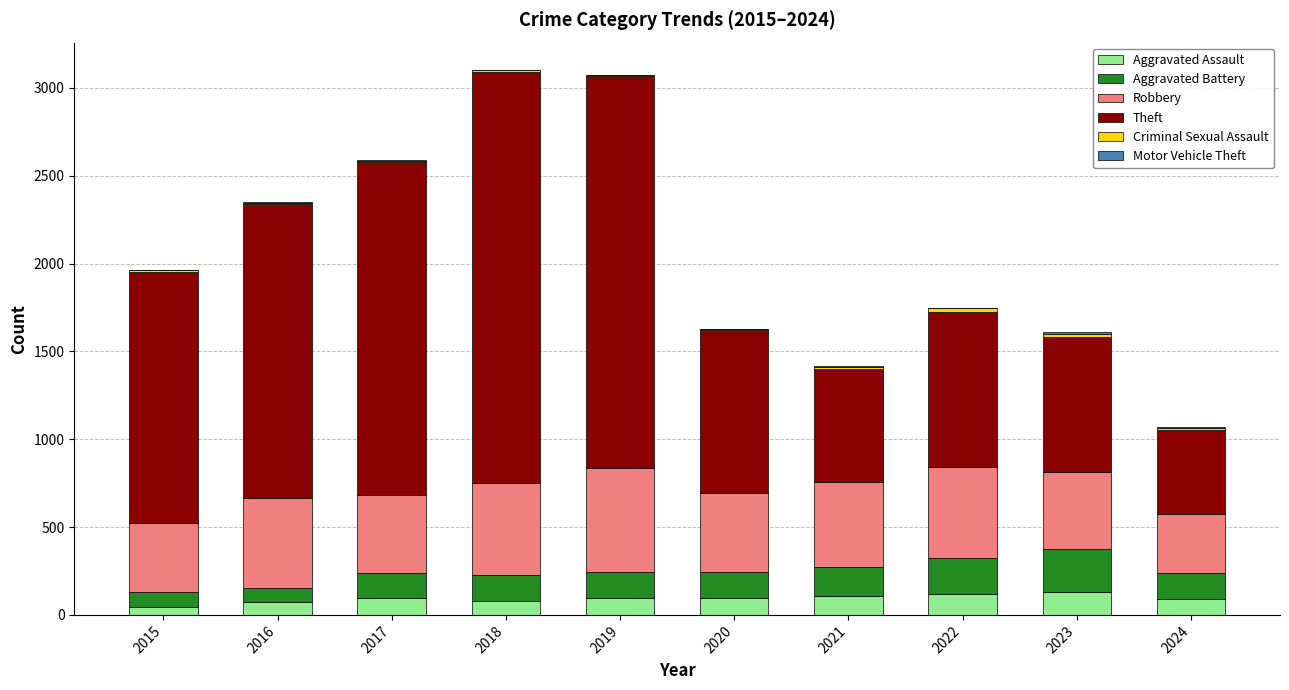

What is the highest value of the Aggravated Assault series?

130